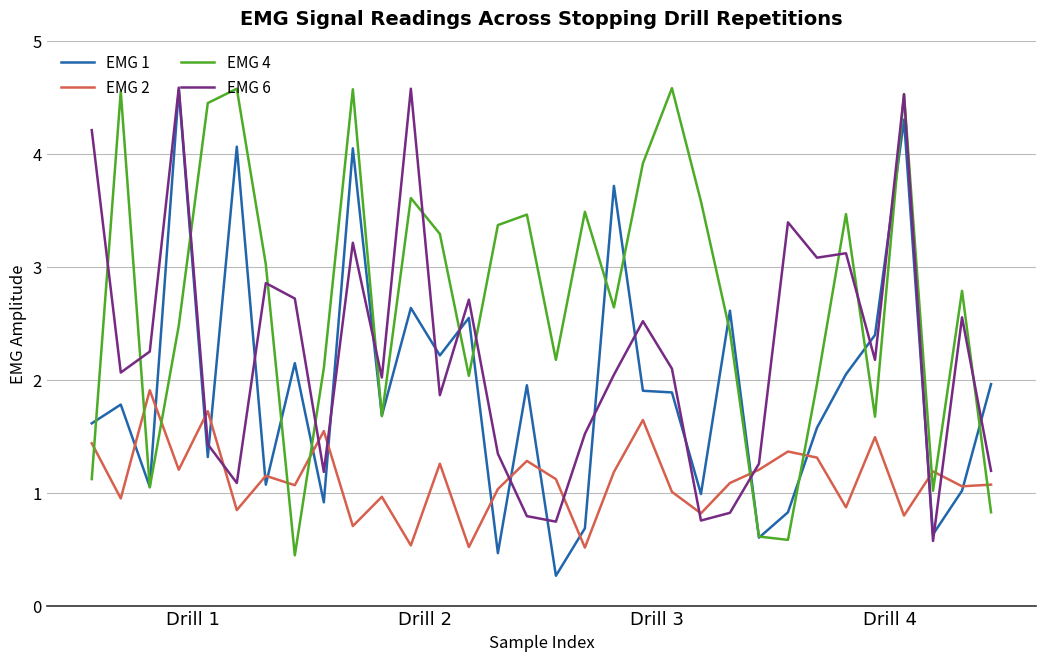

How many interior local peaks does the EMG 4 series have?

10